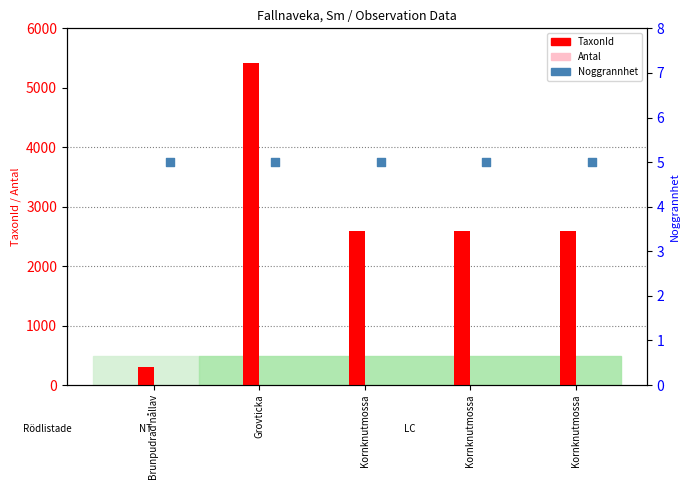

Which series has the largest Y range (max minus min)?

TaxonId